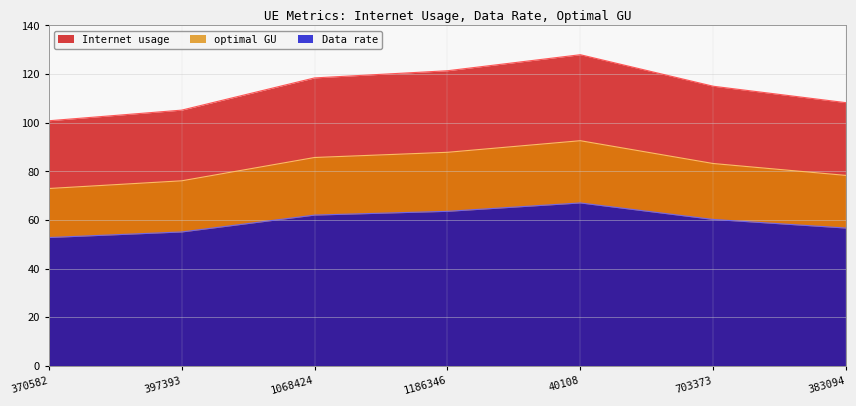

Count the number of categories in the chart.

7